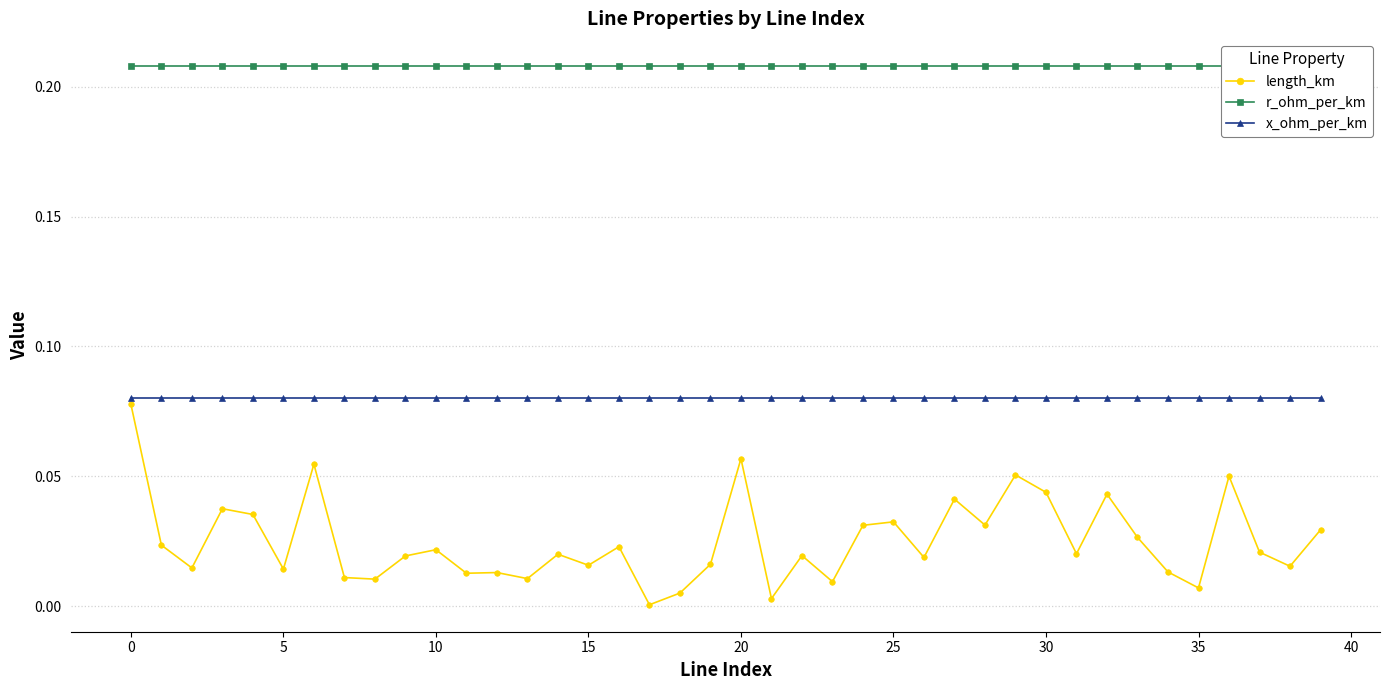

How many data points does each series have?

40